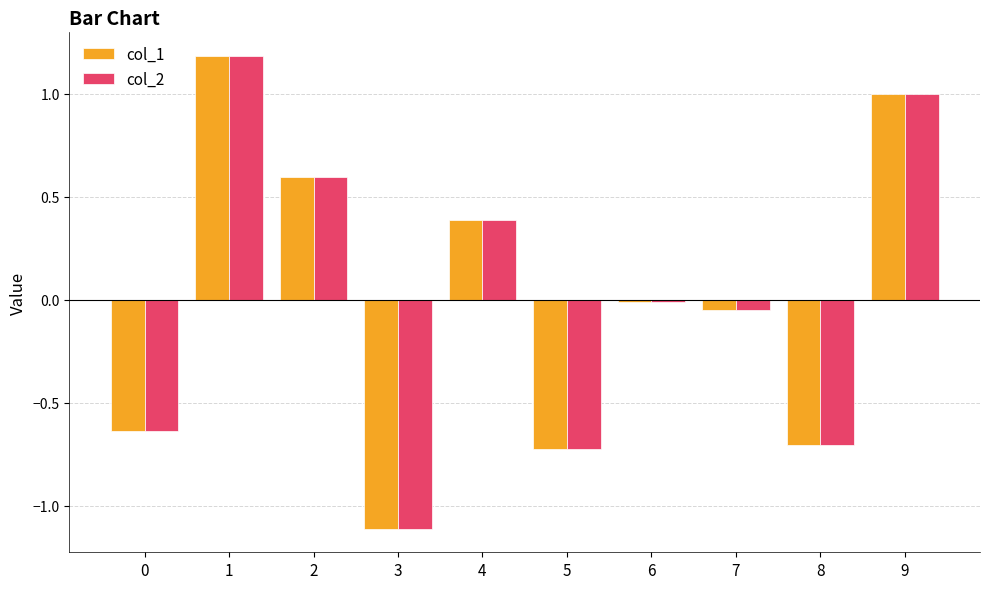

What is the difference between the maximum and minimum values in the col_1 series?

2.3